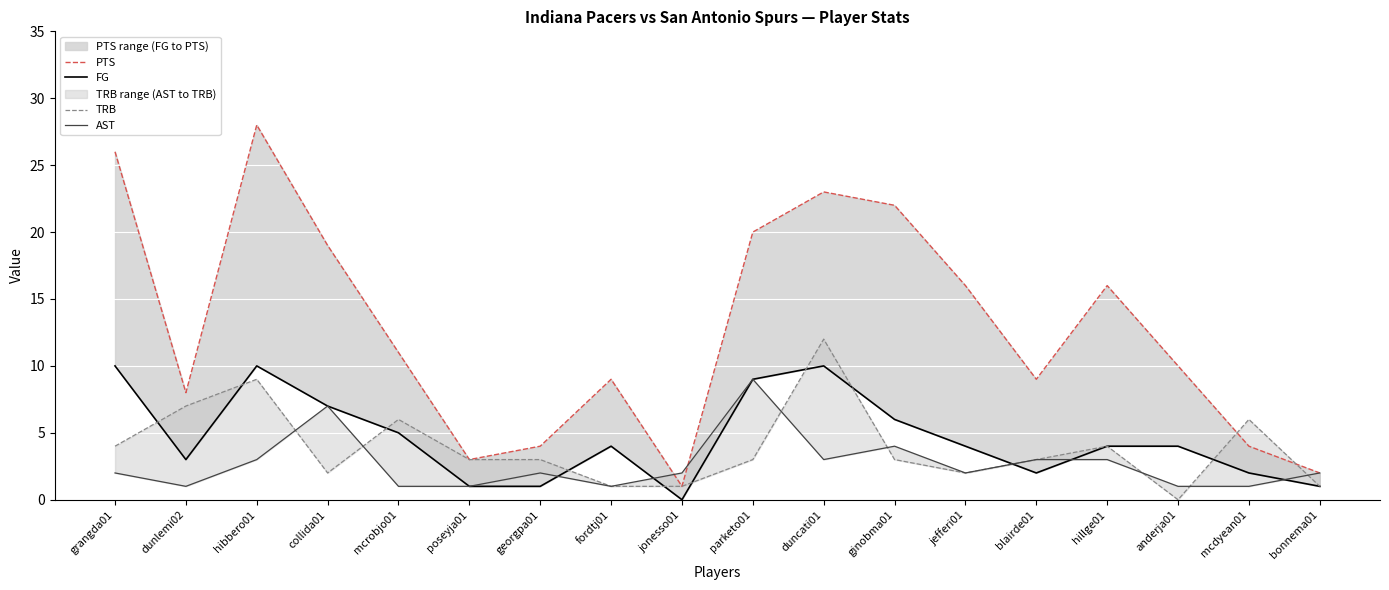

The value of PTS at grangda01 is 26. True or false?

True